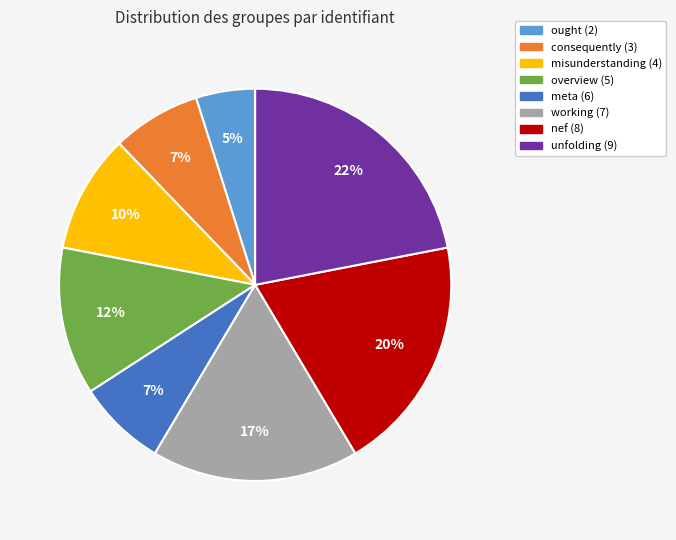

To the nearest percent, what is the difference between the largest and smallest slice percentages?

17%